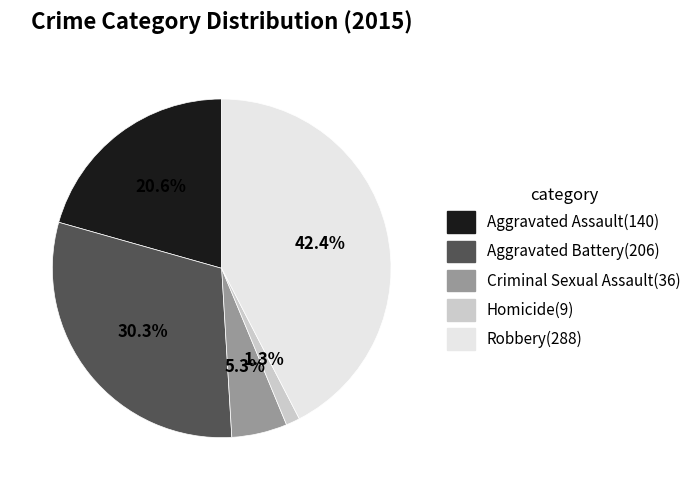

What is the ratio of the value at Robbery to the value at Criminal Sexual Assault?

8.0